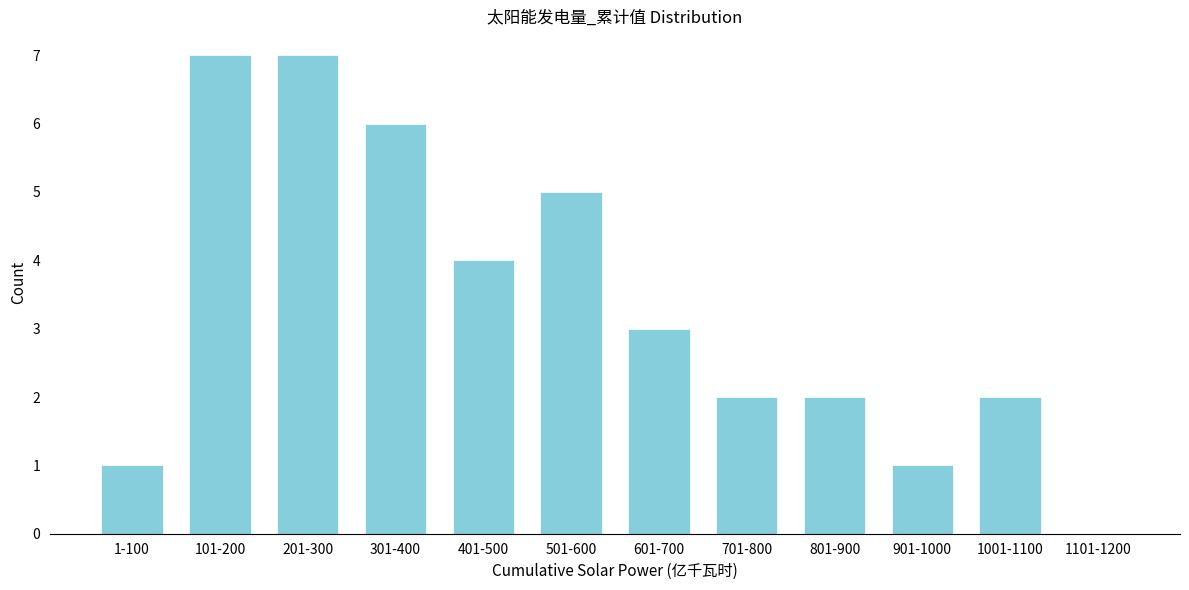

Reading left to right, what are all the values shown in this chart?

1-100=1	101-200=7	201-300=7	301-400=6	401-500=4	501-600=5	601-700=3	701-800=2	801-900=2	901-1000=1	1001-1100=2	1101-1200=0